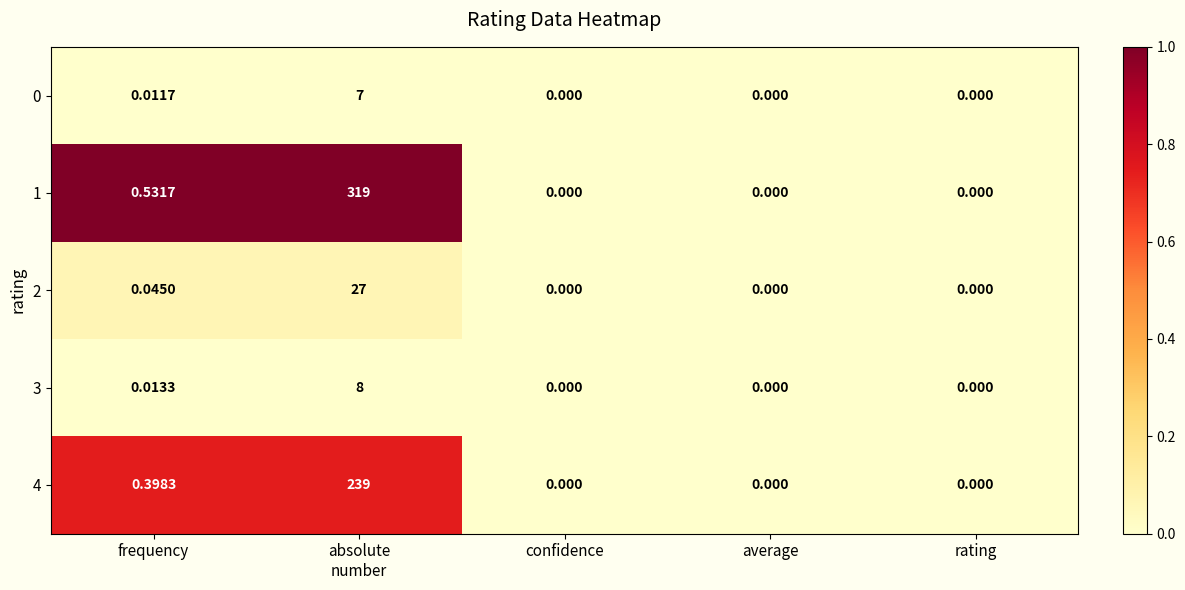

Which series has the widest spread of values?

1